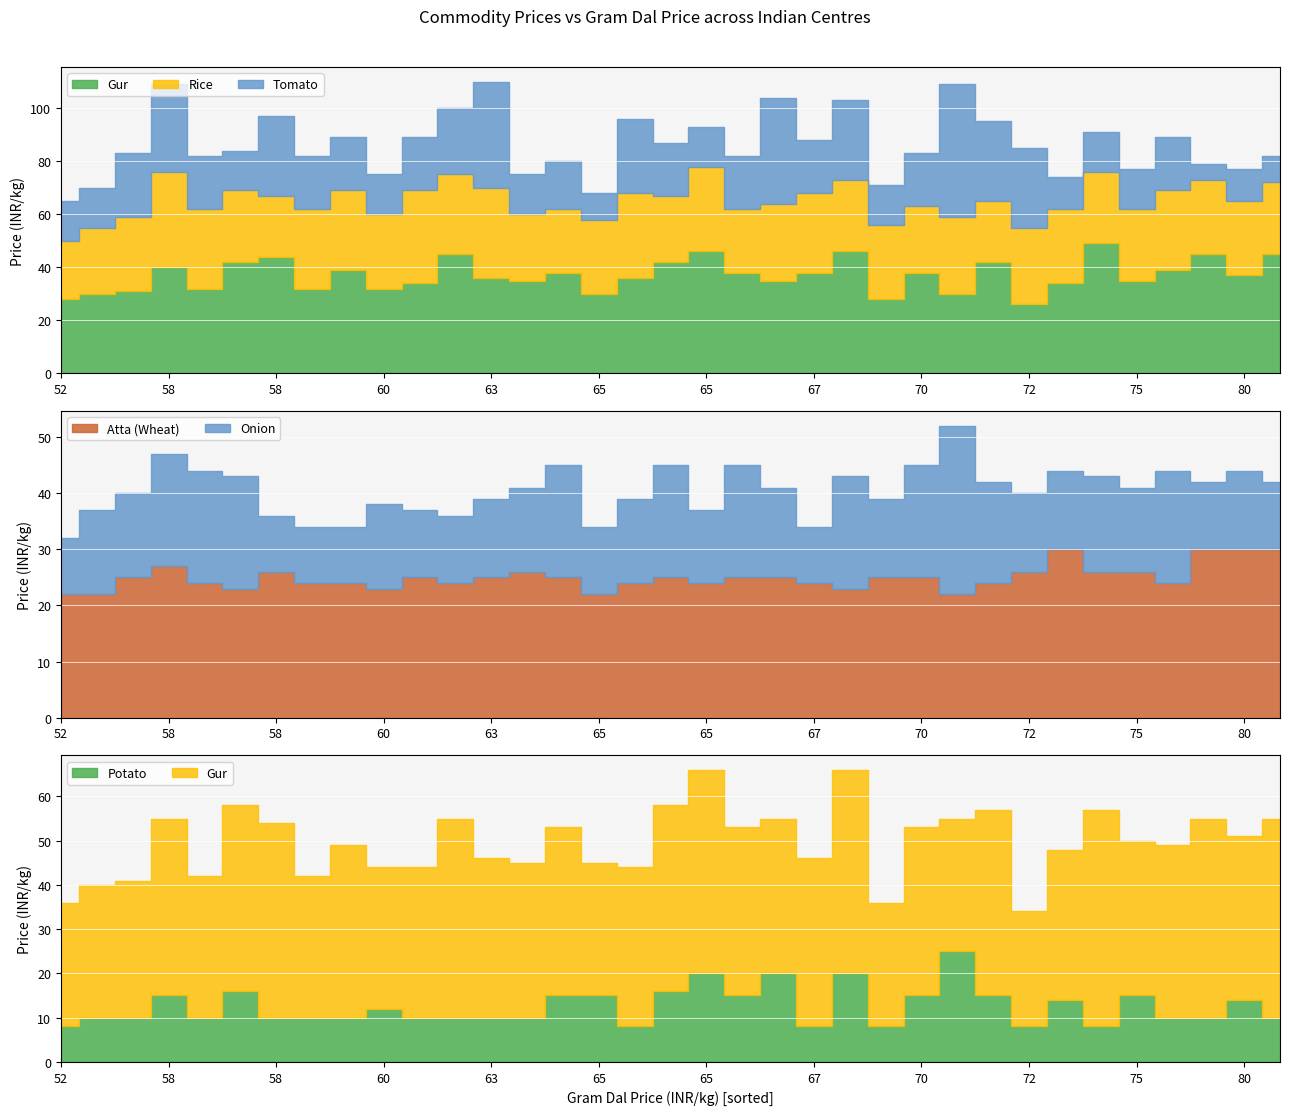

Which series has the largest range (max minus min)?

Tomato